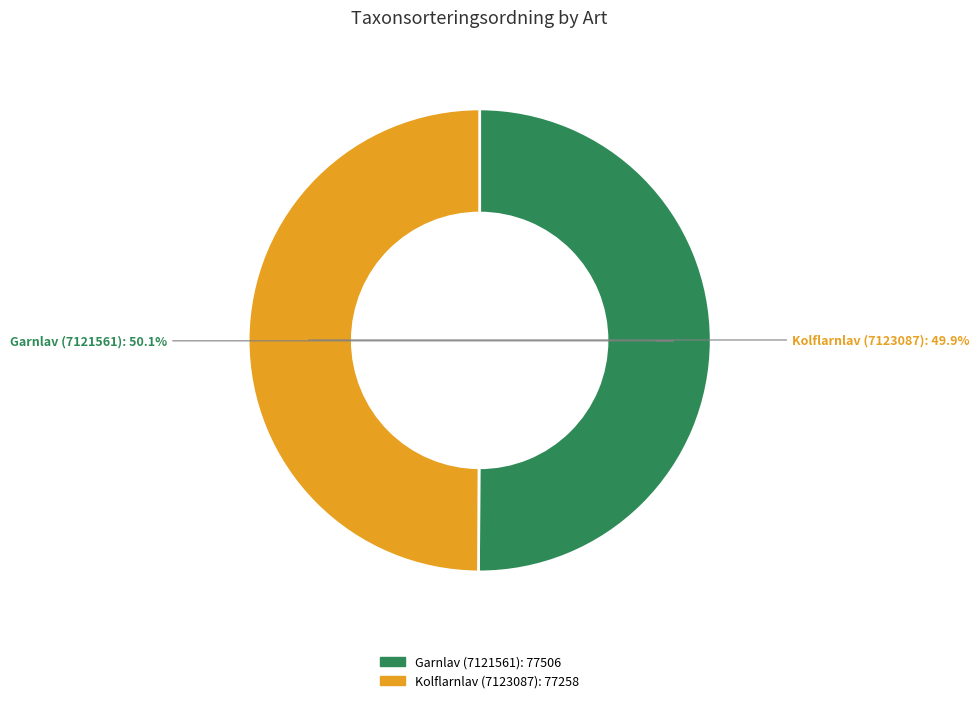

Do Garnlav (7121561) and Kolflarnlav (7123087) together represent more than half of the pie?

Yes